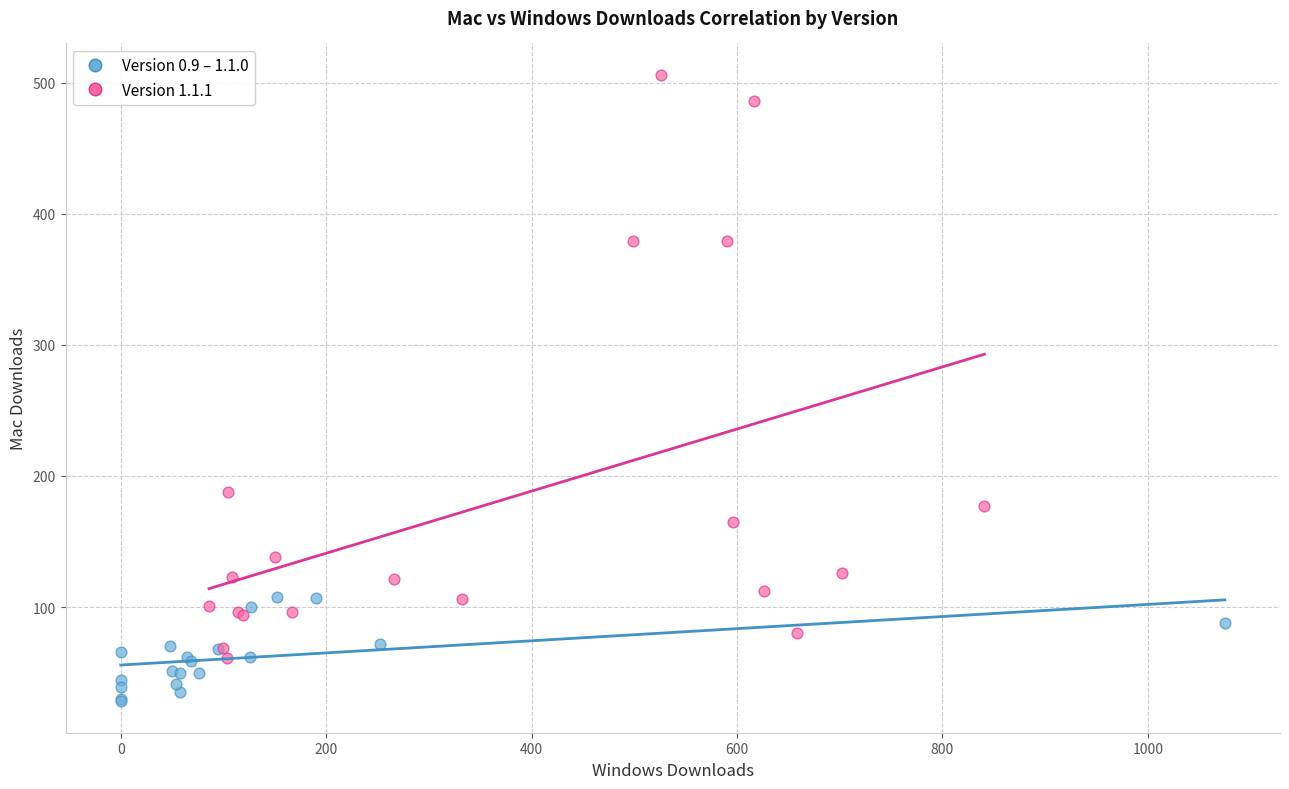

Which series reaches the maximum Y coordinate?

Version 1.1.1